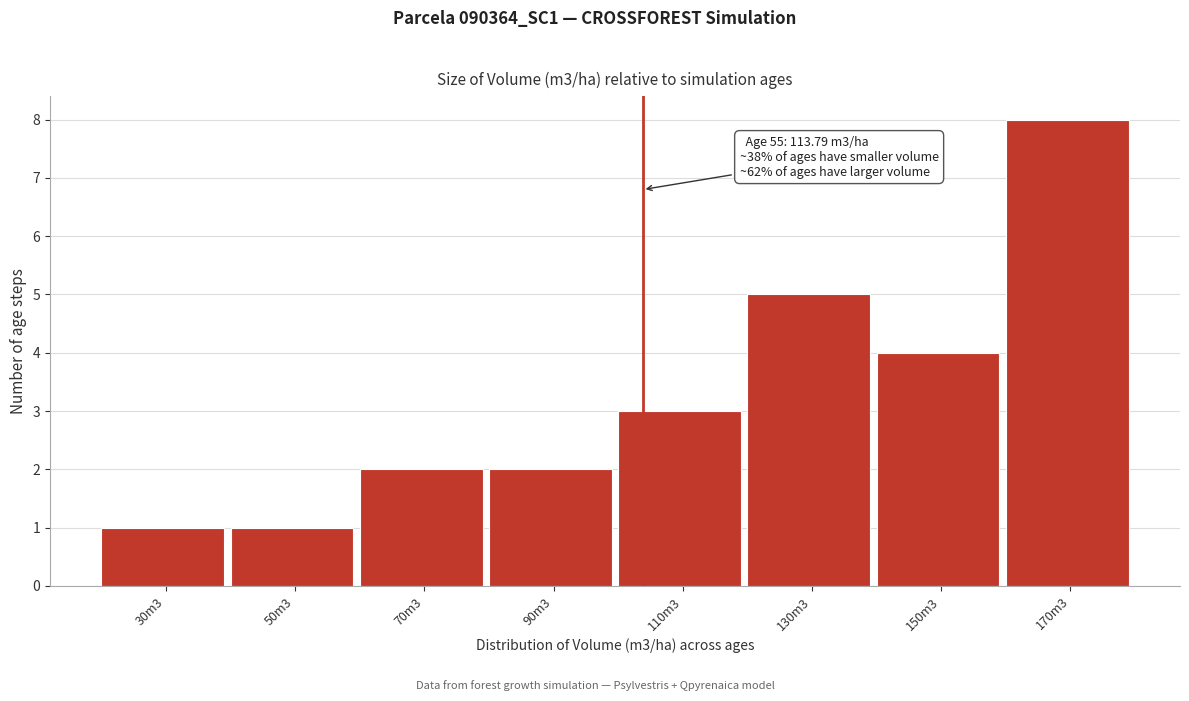

Reading right to left, extract all data points from this chart.

170m3=8	150m3=4	130m3=5	110m3=3	90m3=2	70m3=2	50m3=1	30m3=1